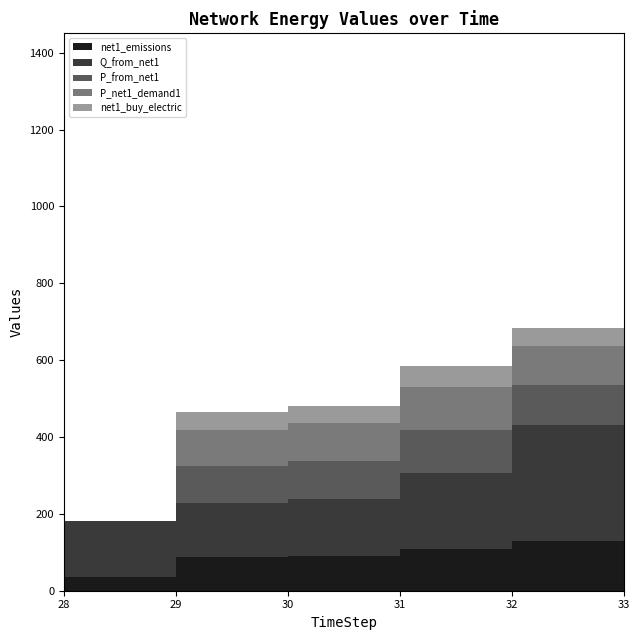

True or false: net1_emissions and net1_buy_electric cross at least once.

False